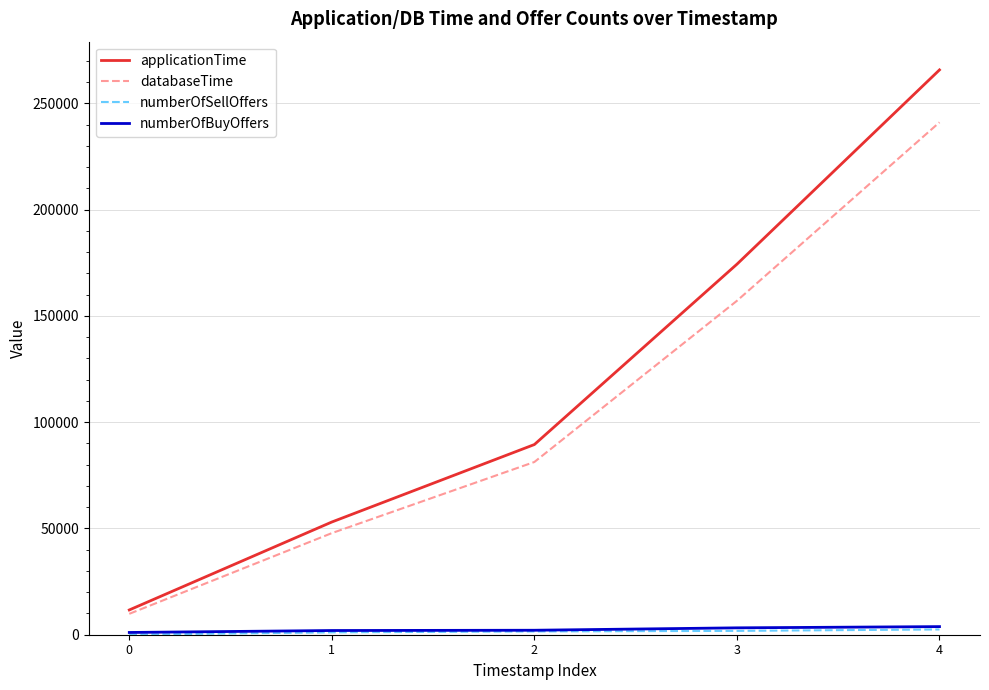

Which series has the widest spread of values?

applicationTime